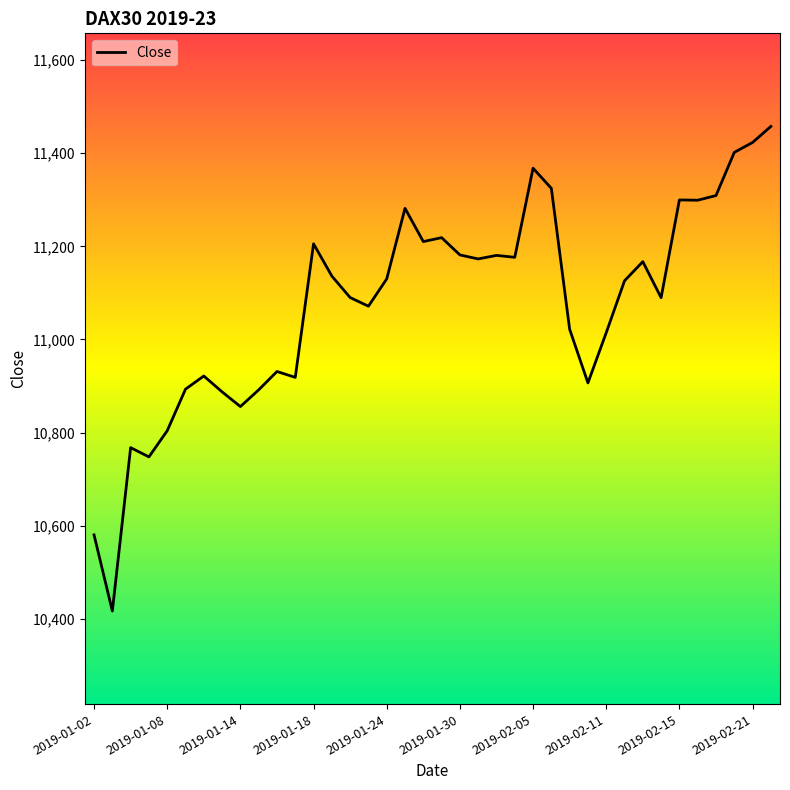

What is the greatest value displayed?

11457.7